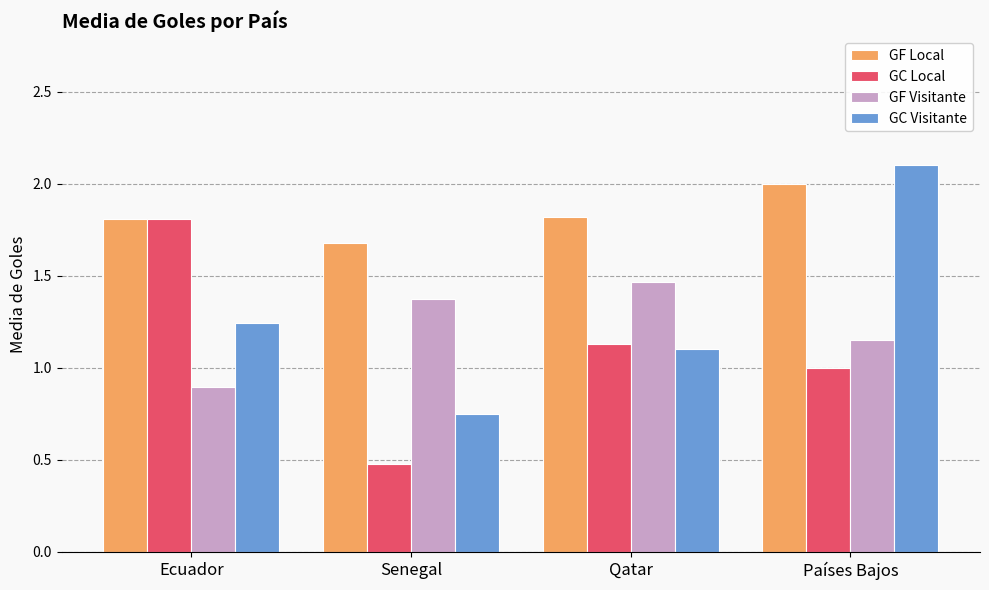

List the series in order of their peak value, lowest first.

GF Visitante, GC Local, GF Local, GC Visitante